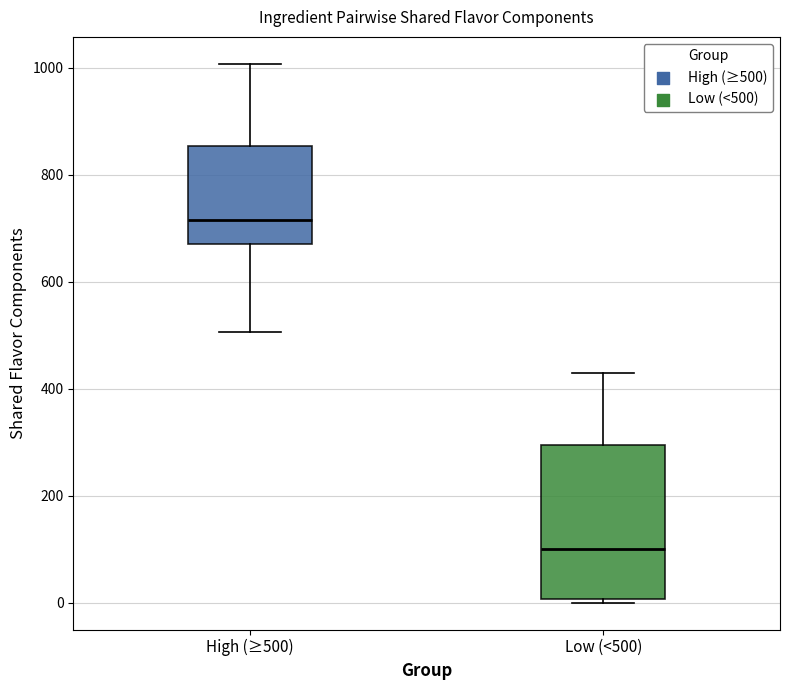

Reading left to right, read every box against the y-axis: the position of its median line, the range the box covers, and the ends of its whiskers. The values are not printed on the chart, so give them approximately, as read against the axis.

High (≥500): median 720, box 680 to 860, whiskers 500 to 1000
Low (<500): median 100, box 0 to 300, whiskers 0 to 420